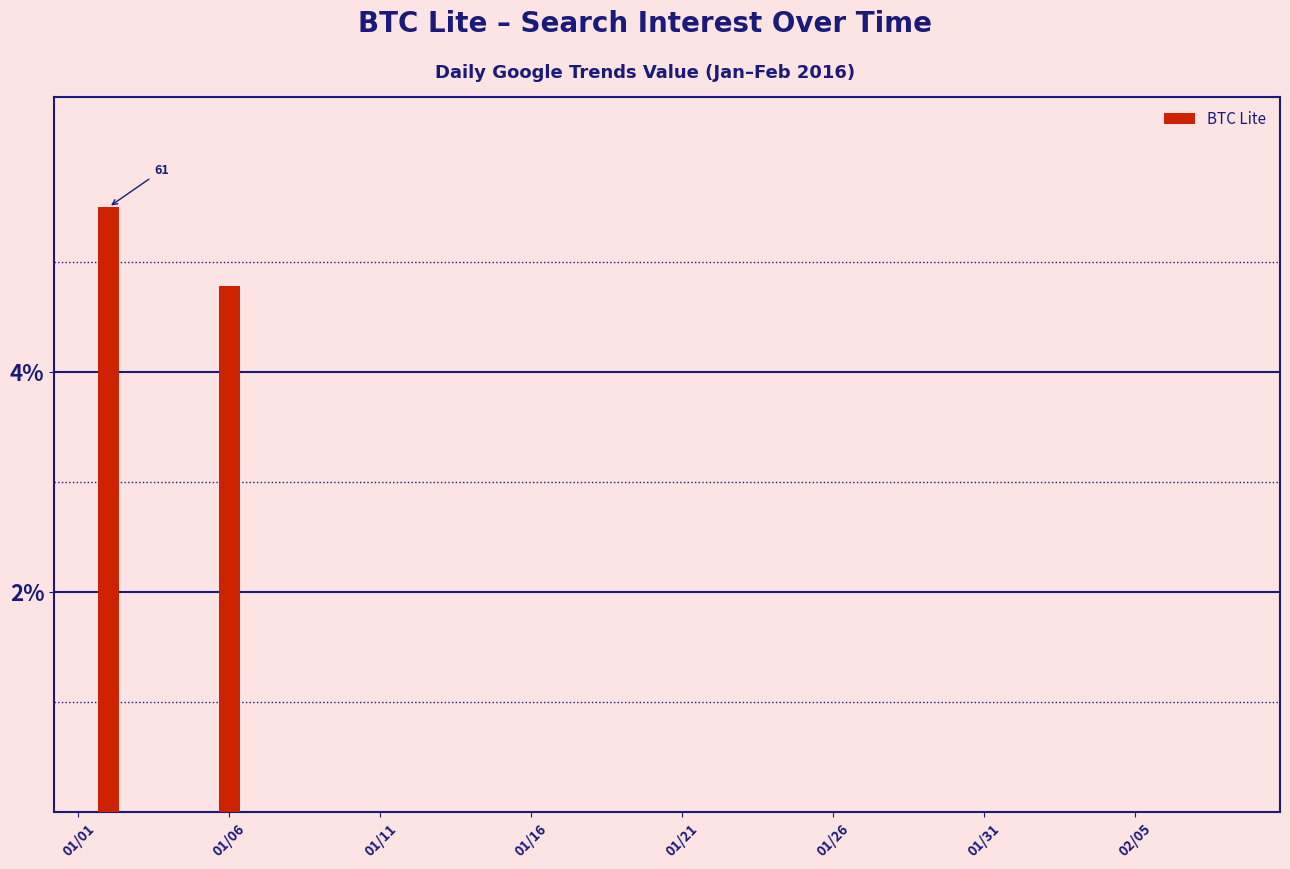

Reading left to right, list all the values displayed in this chart.

0.0	5.5	0.0	0.0	0.0	4.8	0.0	0.0	0.0	0.0	0.0	0.0	0.0	0.0	0.0	0.0	0.0	0.0	0.0	0.0	0.0	0.0	0.0	0.0	0.0	0.0	0.0	0.0	0.0	0.0	0.0	0.0	0.0	0.0	0.0	0.0	0.0	0.0	0.0	0.0